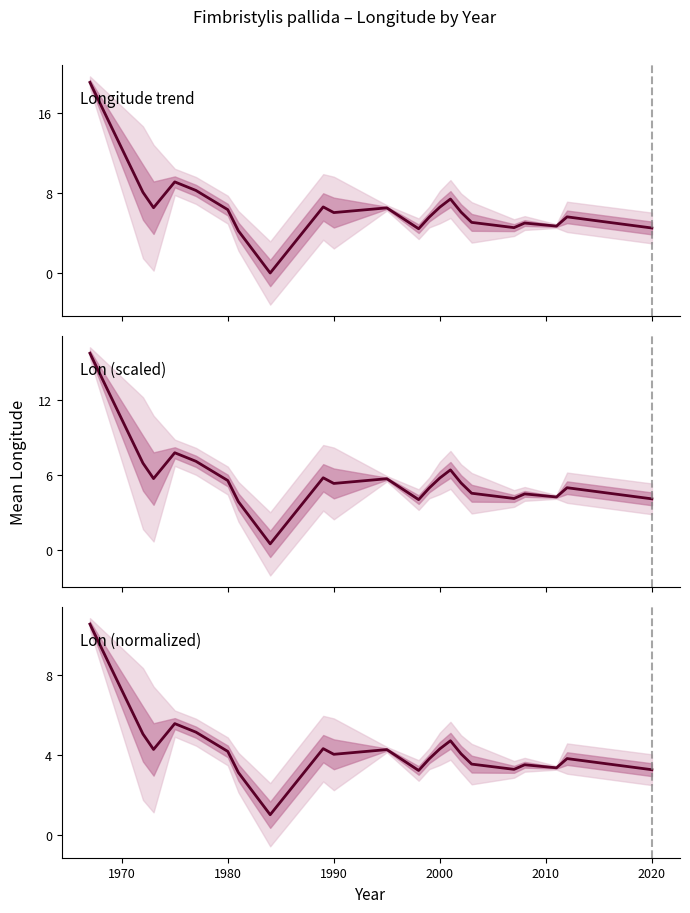

What is the difference between the second highest and second lowest values?

2.5